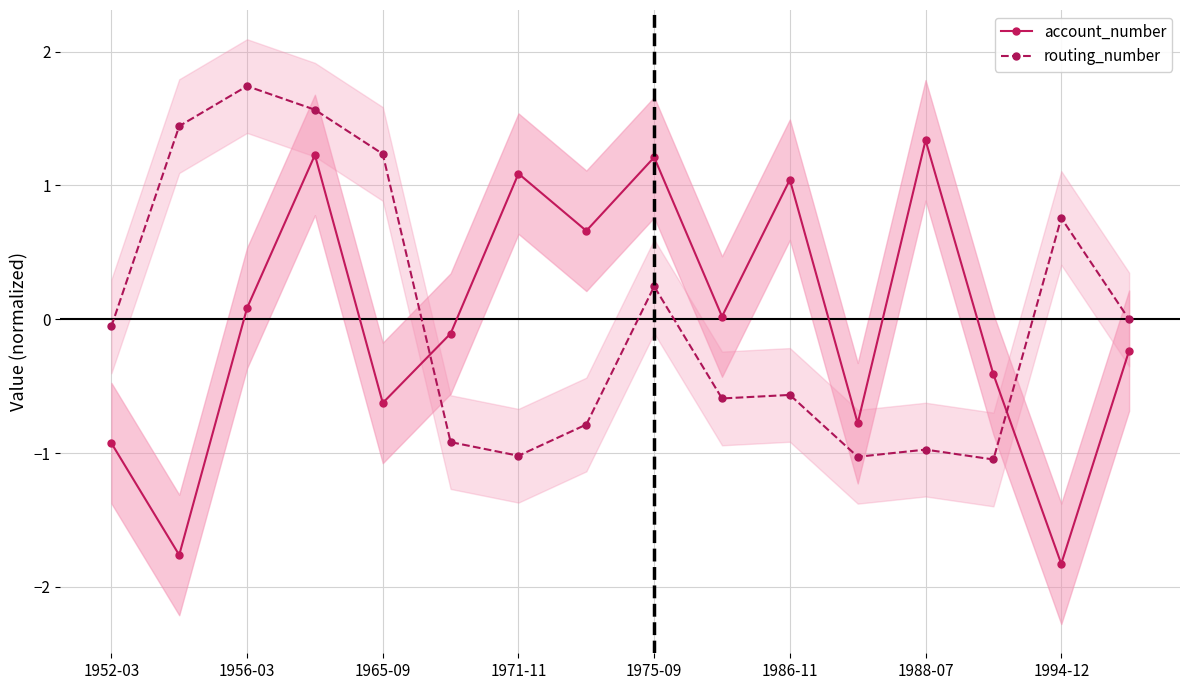

What is the minimum value for account_number?

-1.8